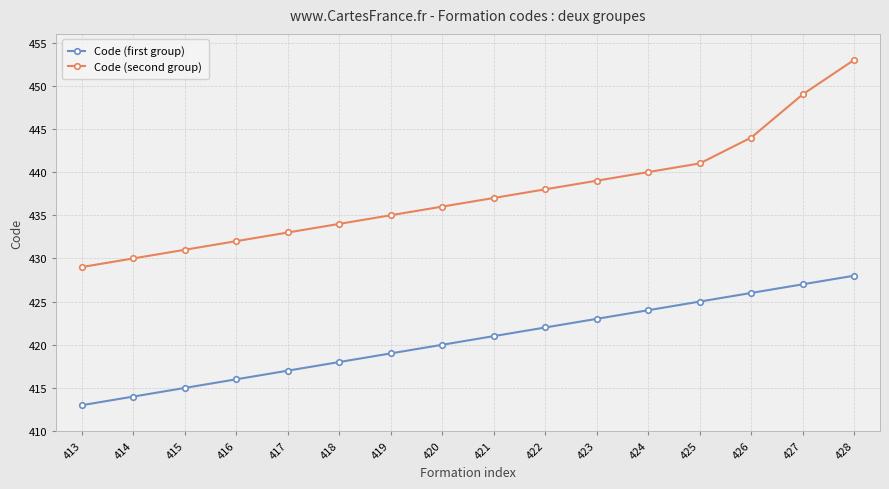

True or false: Code (first group) has a value of 428 at 428.

True